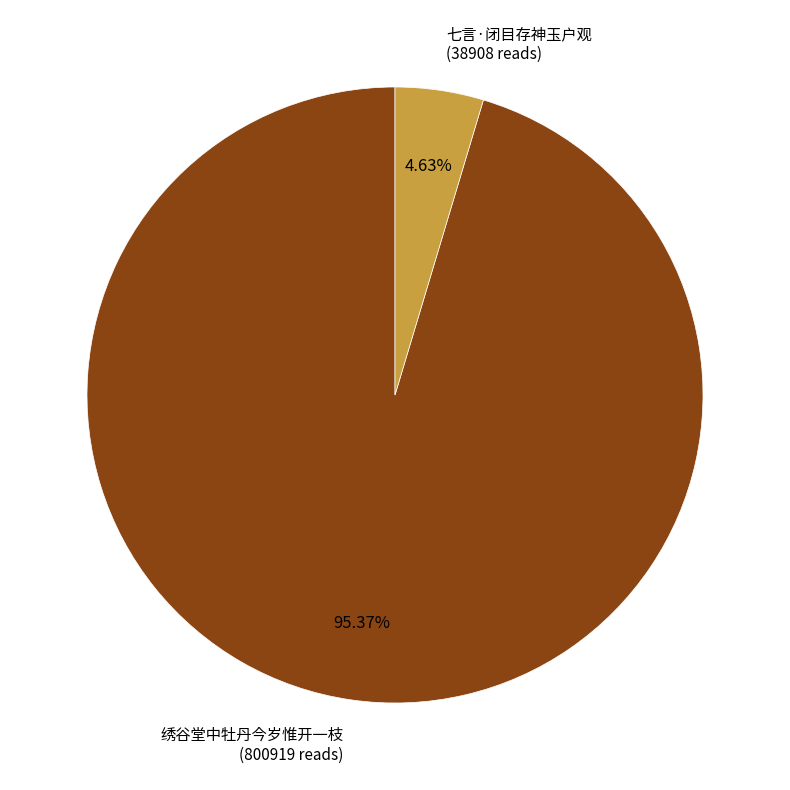

What is the smallest slice in the pie chart?

七言·闭目存神玉户观 (38908 reads)